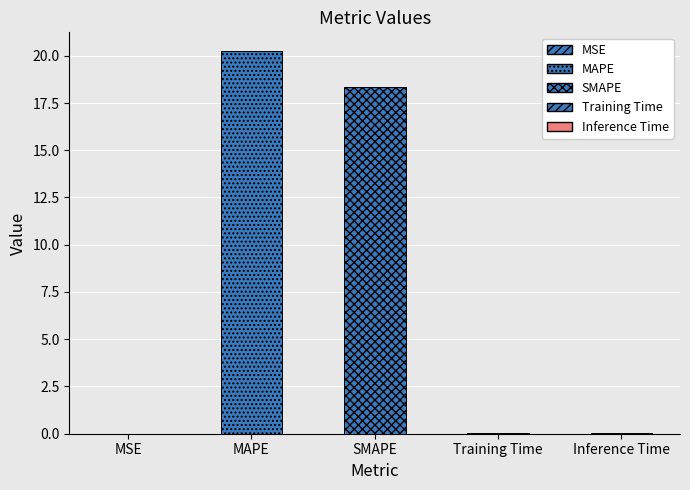

Which category has the highest value across all series?

MAPE